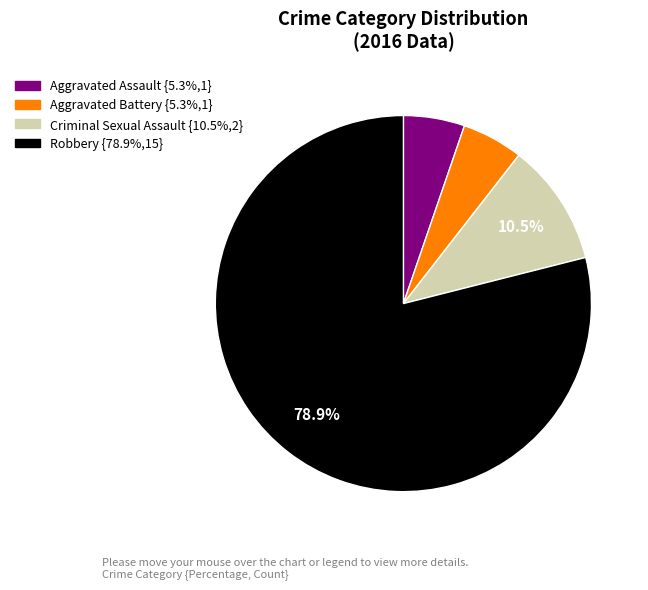

To the nearest percent, what portion does Aggravated Battery represent?

5%